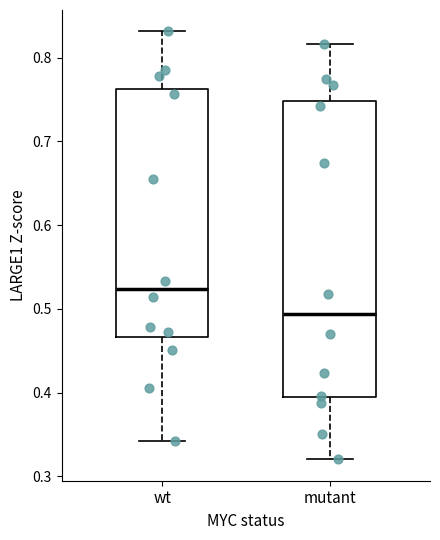

Reading left to right, read every box against the y-axis: the position of its median line, the range the box covers, and the ends of its whiskers. The values are not printed on the chart, so give them approximately, as read against the axis.

wt: median 0.52, box 0.47 to 0.76, whiskers 0.34 to 0.83
mutant: median 0.49, box 0.39 to 0.75, whiskers 0.32 to 0.82